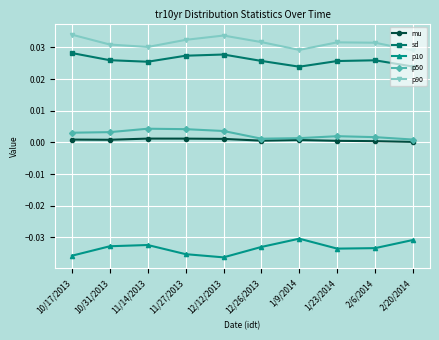

How many lines are shown in the chart?

5